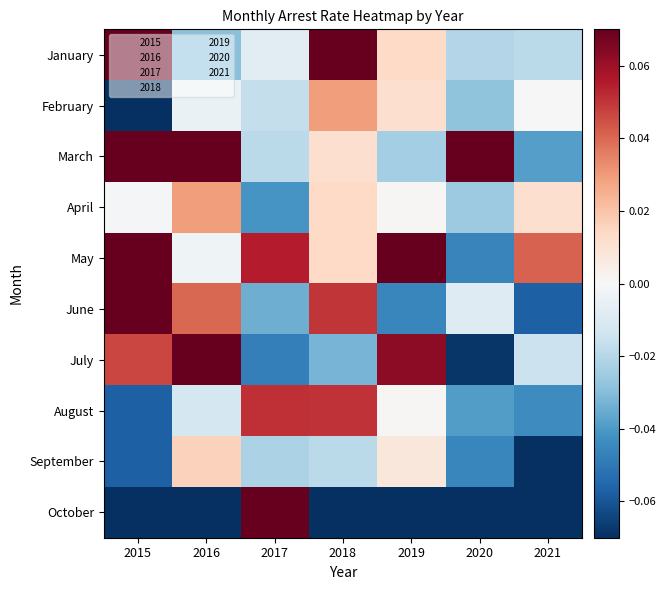

Which category has the highest value across all series?

2015